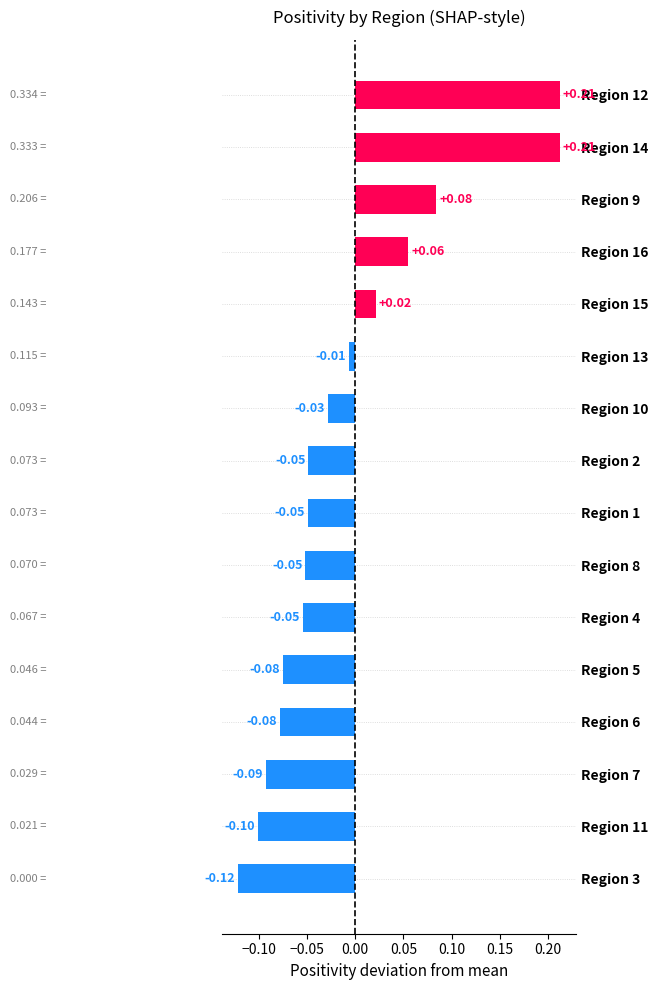

Count the number of values greater than 0.

5